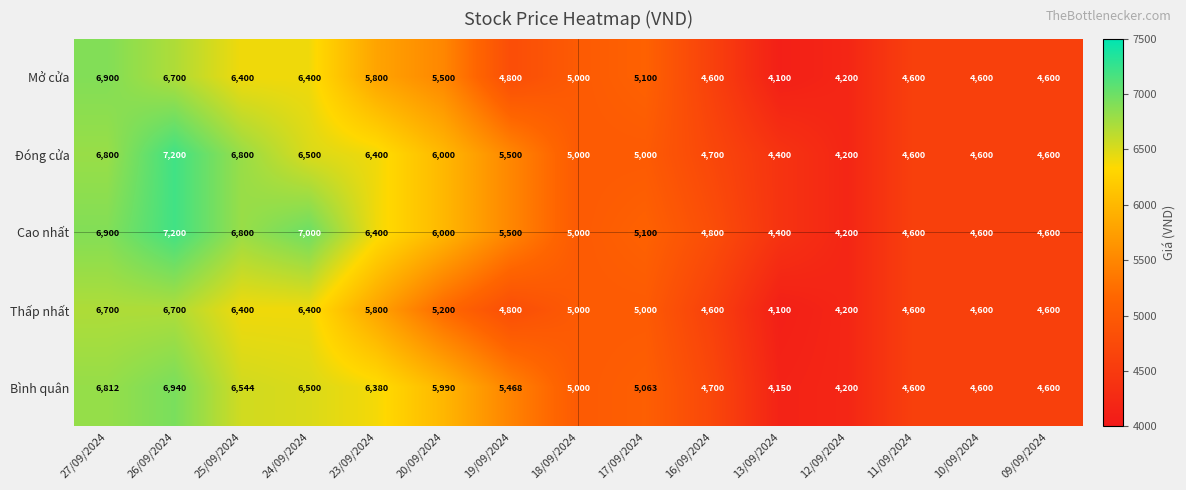

How many series are shown in this chart?

5